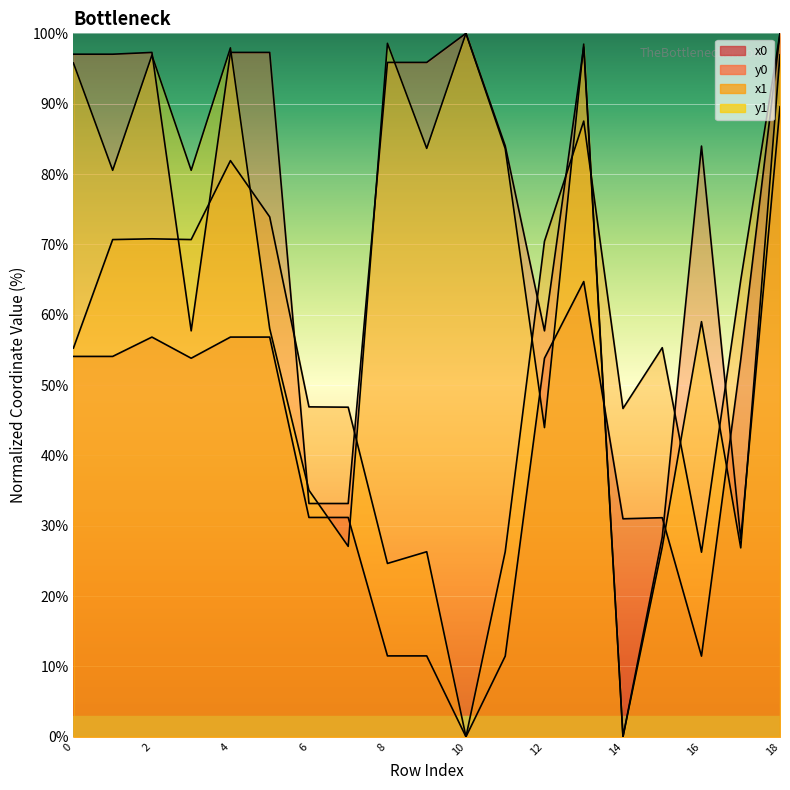

Is the value of y0 at 13 greater than the value of x0 at 13?

Yes